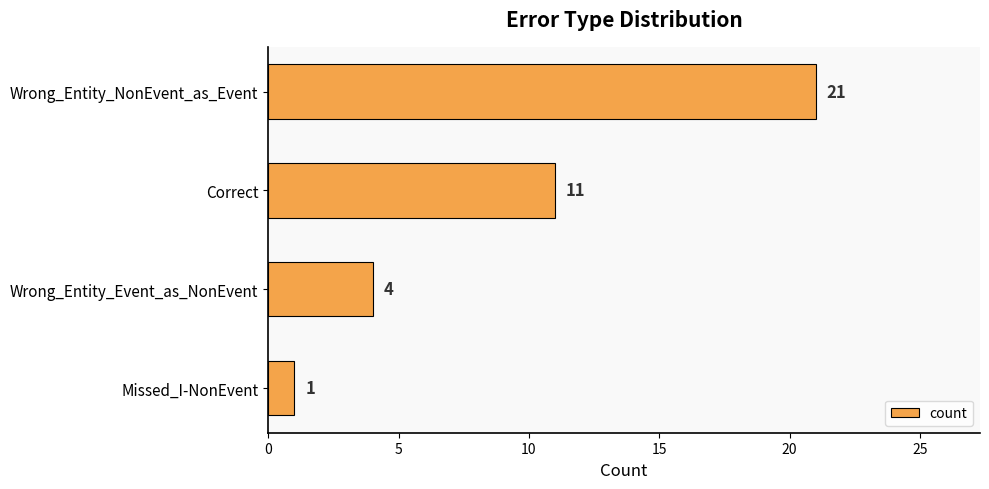

What is the average value?

9